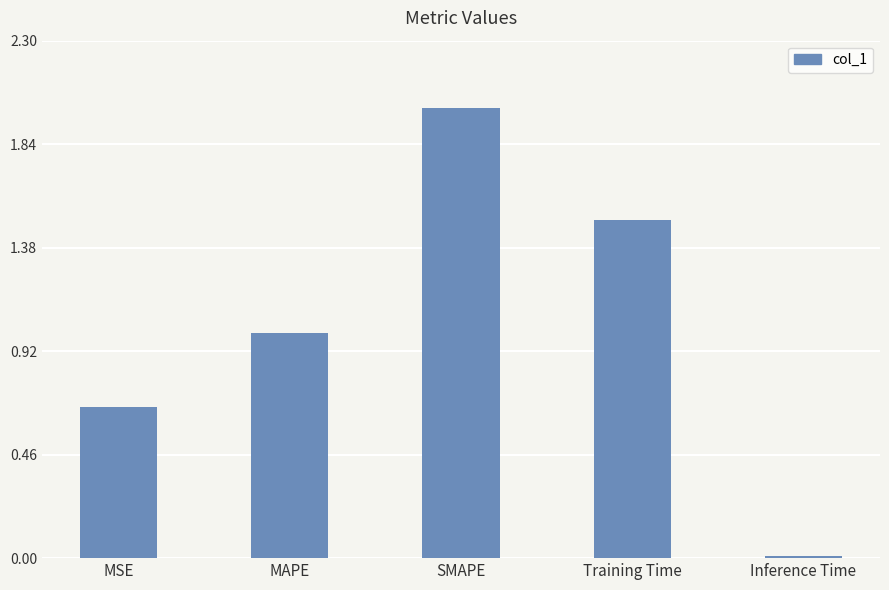

At which label does the data first exceed 1?

MAPE